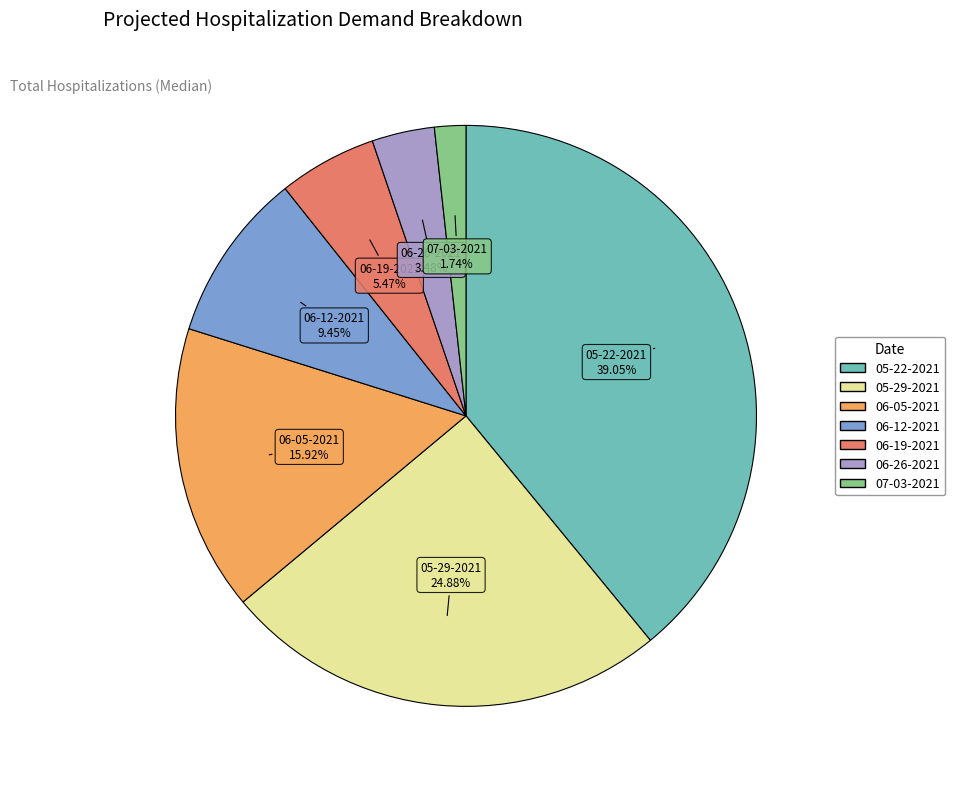

To the nearest percent, what portion does 06-12-2021 represent?

9%